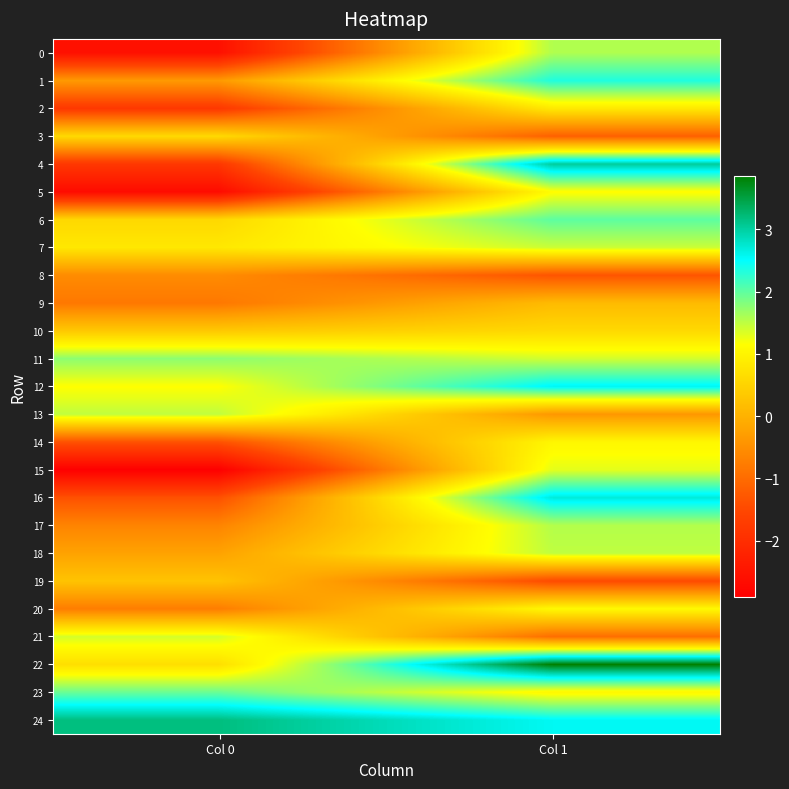

Reading left to right, extract all data points from this chart.

0: Col 0=-2.6	Col 1=1.6
1: Col 0=-0.4	Col 1=2.3
2: Col 0=-1.8	Col 1=0.8
3: Col 0=0.6	Col 1=-1.2
4: Col 0=-1.8	Col 1=3.0
5: Col 0=-2.7	Col 1=1.1
6: Col 0=0.6	Col 1=2.0
7: Col 0=0.8	Col 1=1.4
8: Col 0=-0.5	Col 1=-1.3
9: Col 0=-0.8	Col 1=0.1
10: Col 0=0.3	Col 1=0.6
11: Col 0=1.8	Col 1=1.4
12: Col 0=1.1	Col 1=2.6
13: Col 0=1.5	Col 1=-0.4
14: Col 0=-1.4	Col 1=1.0
15: Col 0=-2.9	Col 1=1.3
16: Col 0=-1.4	Col 1=2.7
17: Col 0=-0.7	Col 1=1.6
18: Col 0=-0.2	Col 1=1.5
19: Col 0=0.3	Col 1=-1.5
20: Col 0=-0.8	Col 1=1.1
21: Col 0=1.4	Col 1=-1.0
22: Col 0=0.7	Col 1=3.9
23: Col 0=1.9	Col 1=1.0
24: Col 0=3.2	Col 1=2.6